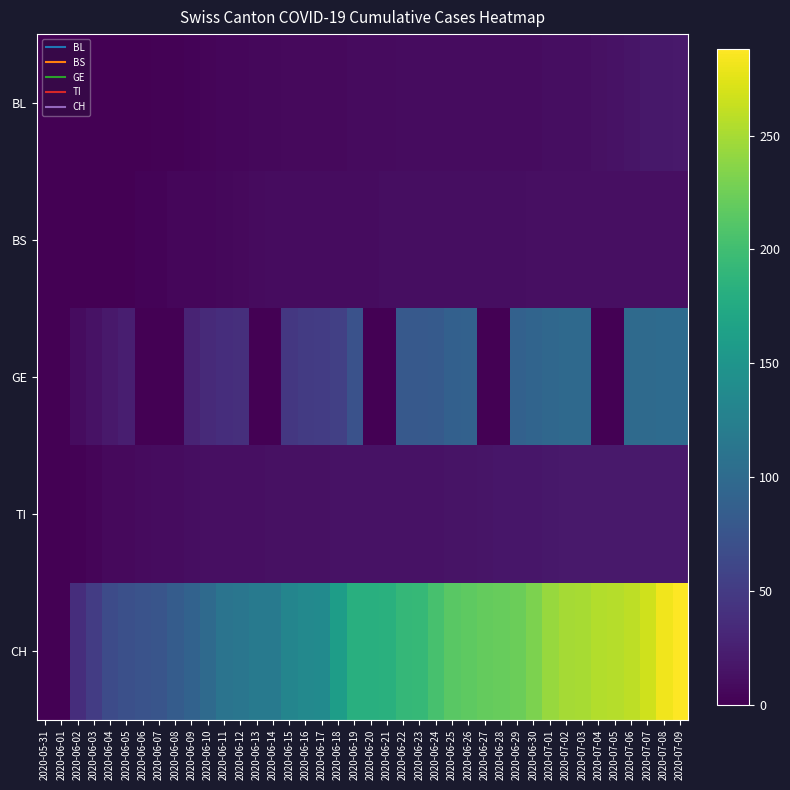

List the series in order of their peak value, lowest first.

BS, BL, TI, GE, CH